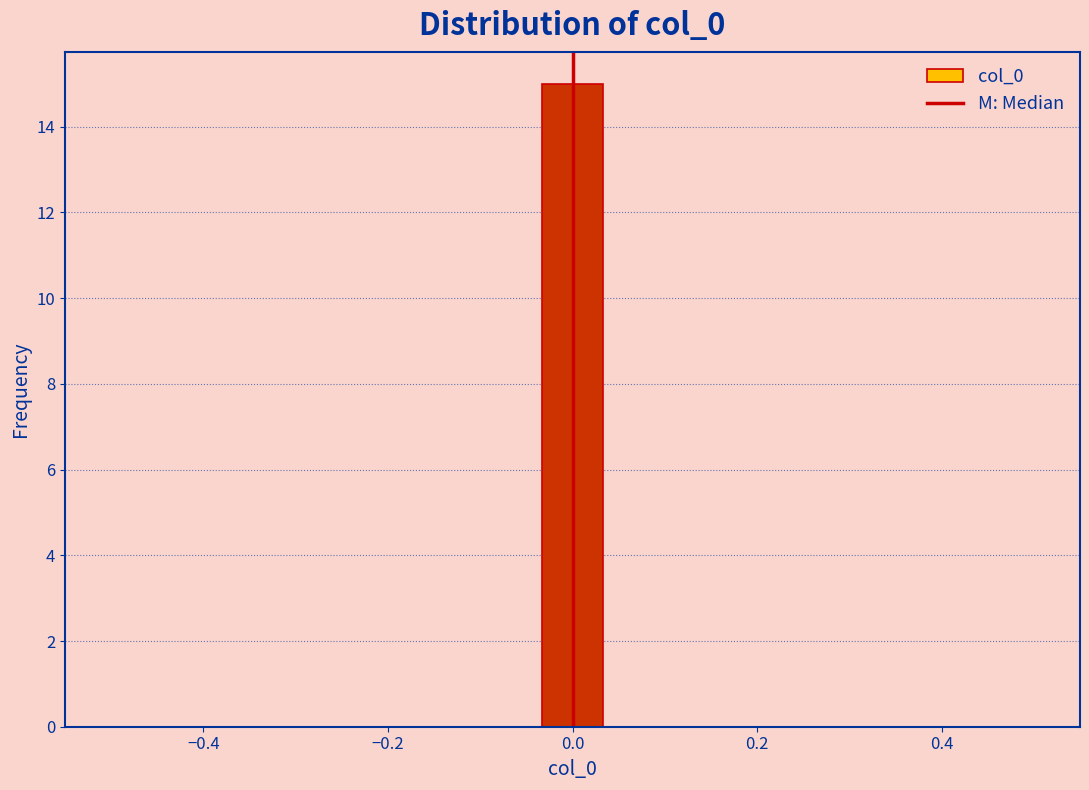

Around what value on the x-axis is the tallest bar? Give the approximate position of its centre, as read against the axis.

0.00